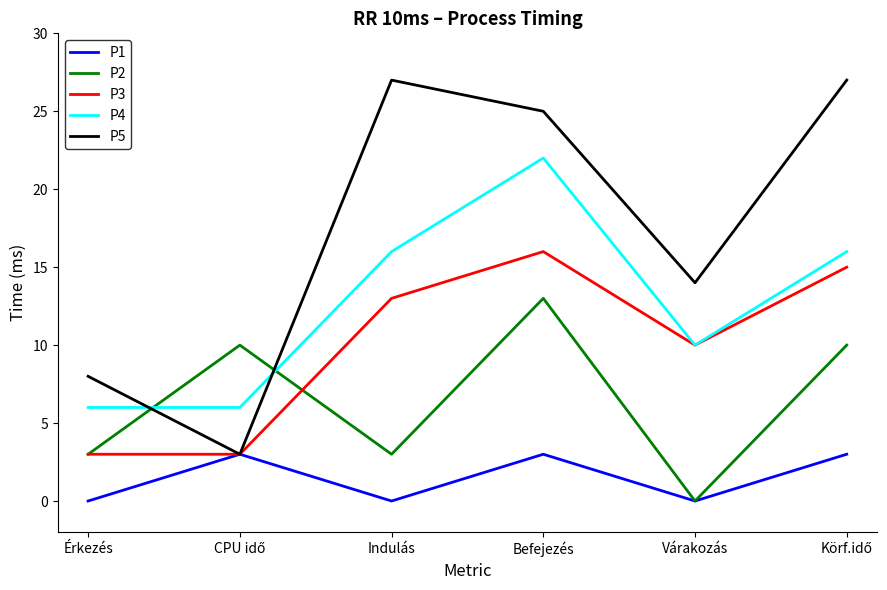

True or false: P4 has more than 2 interior local peaks.

False